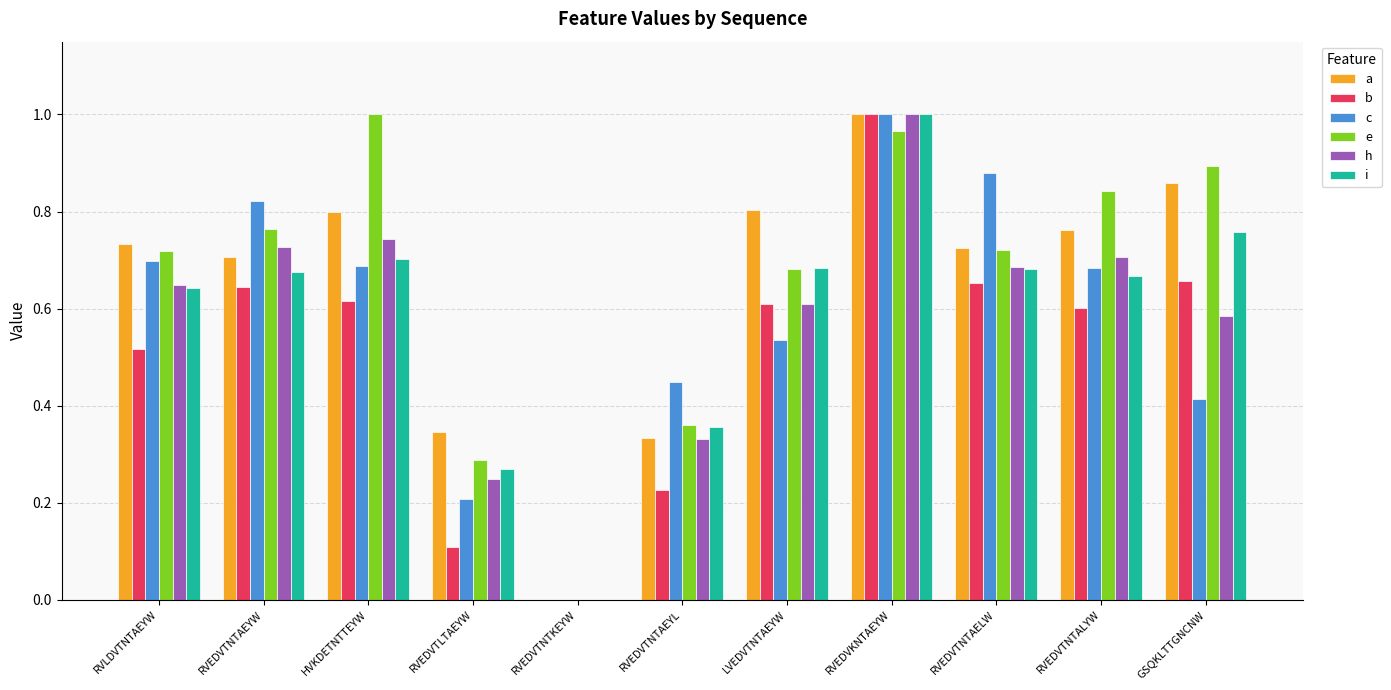

Is the value of i at HVKDETNTTEYW greater than the value of a at HVKDETNTTEYW?

No